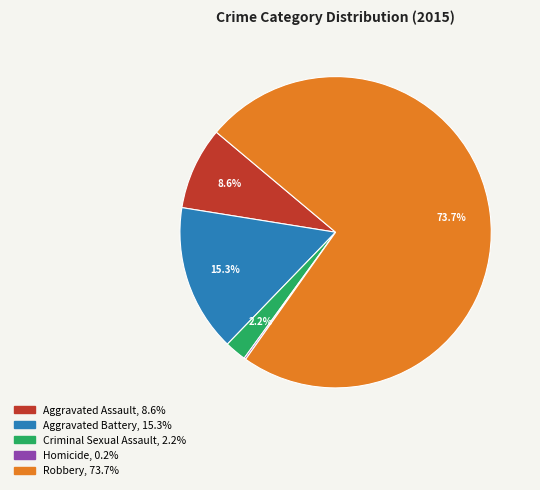

What is the majority slice?

Robbery